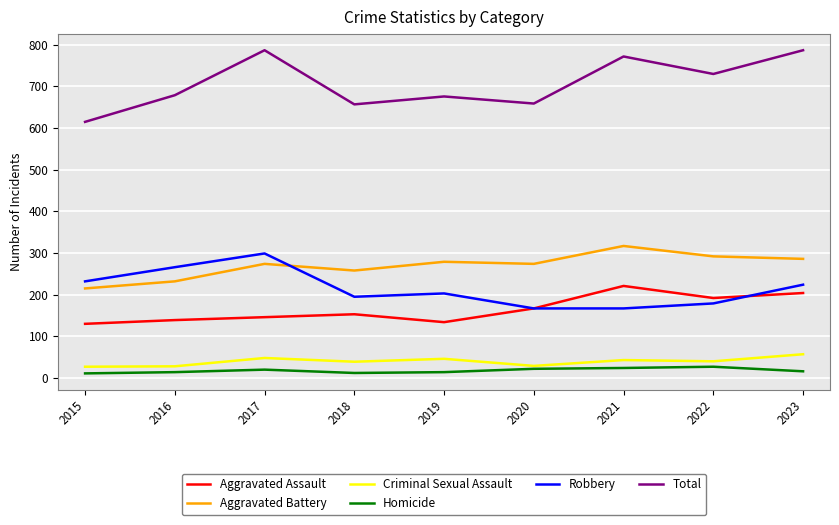

The Robbery series shows 96 at 2022. True or false?

False